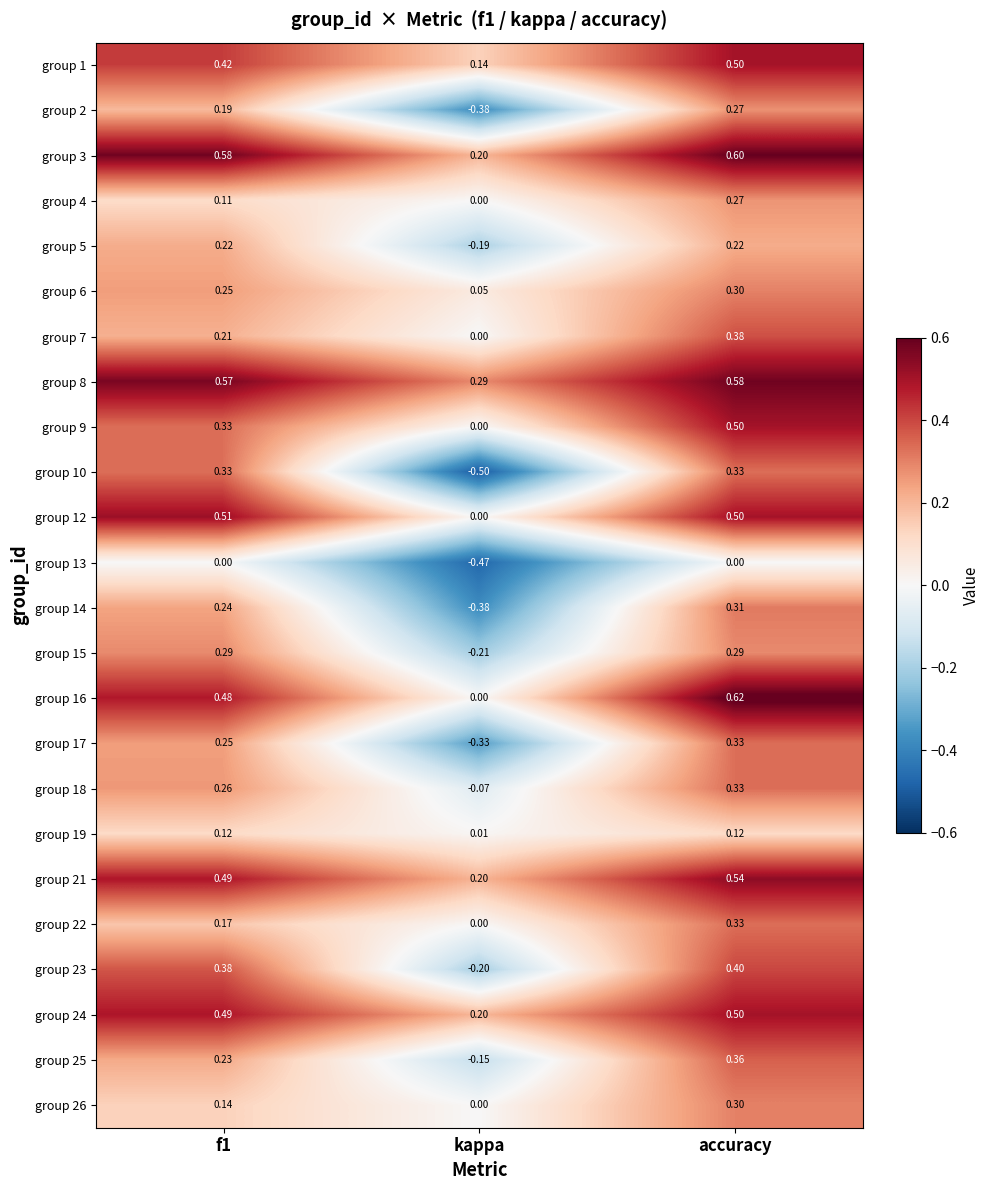

At which label is group 3 closest to 0?

kappa